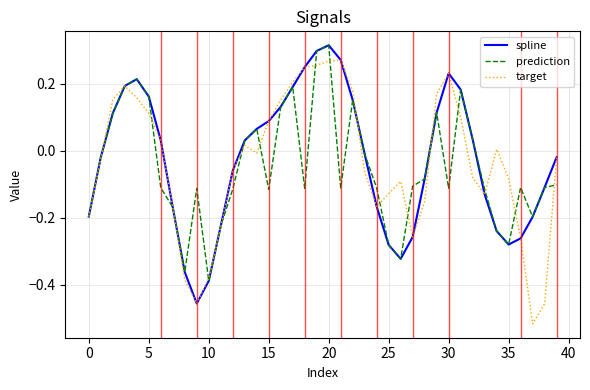

Which label corresponds to the largest value in the chart?

20